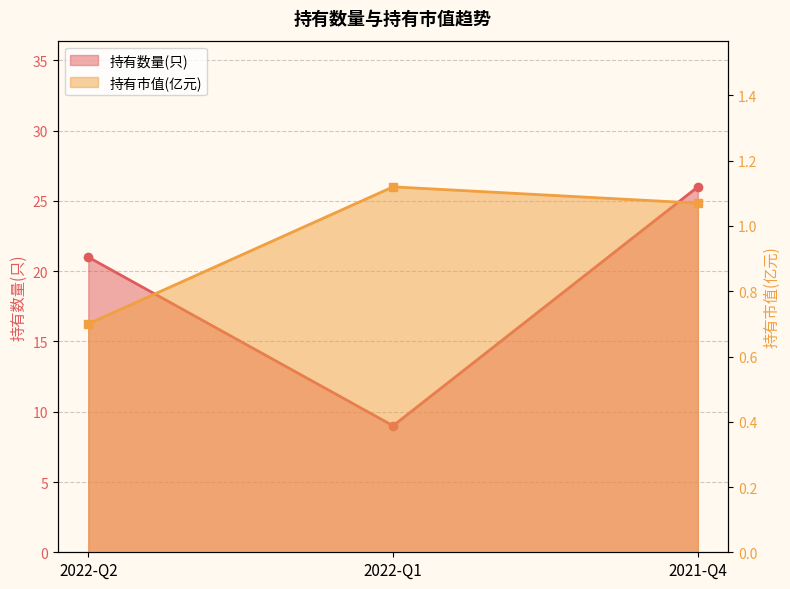

What is the sum of all 持有数量(只) values?

56.0